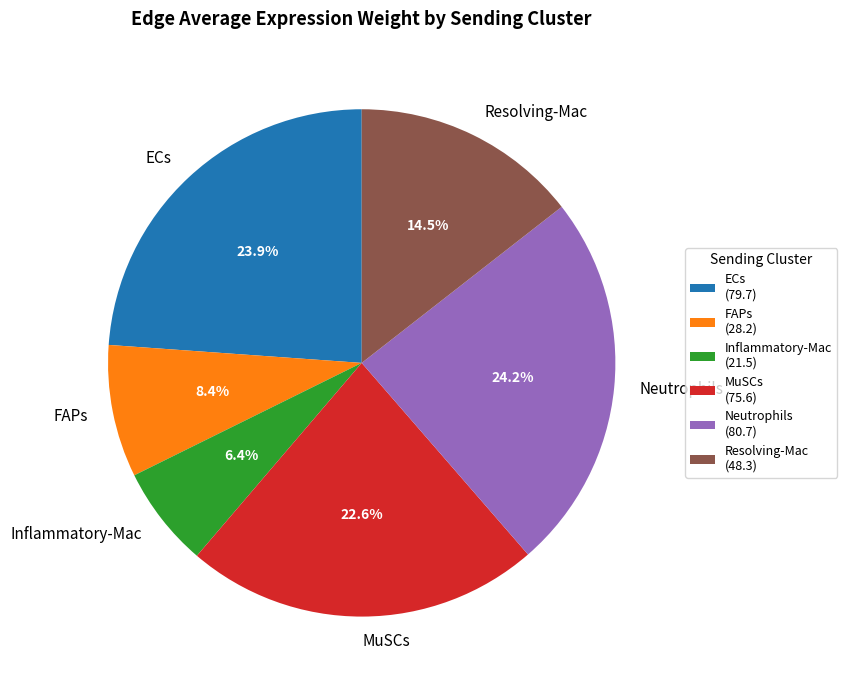

Is the sum of MuSCs and Inflammatory-Mac greater than half?

No